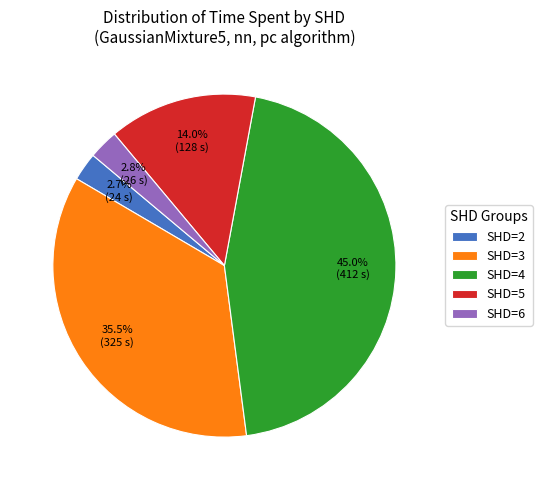

Does any single category account for the majority?

No